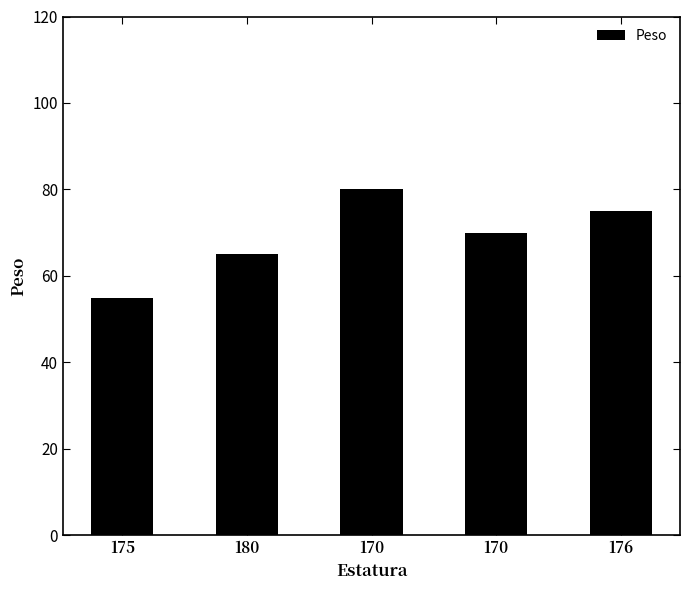

Count the values in the range 65 to 75.

3